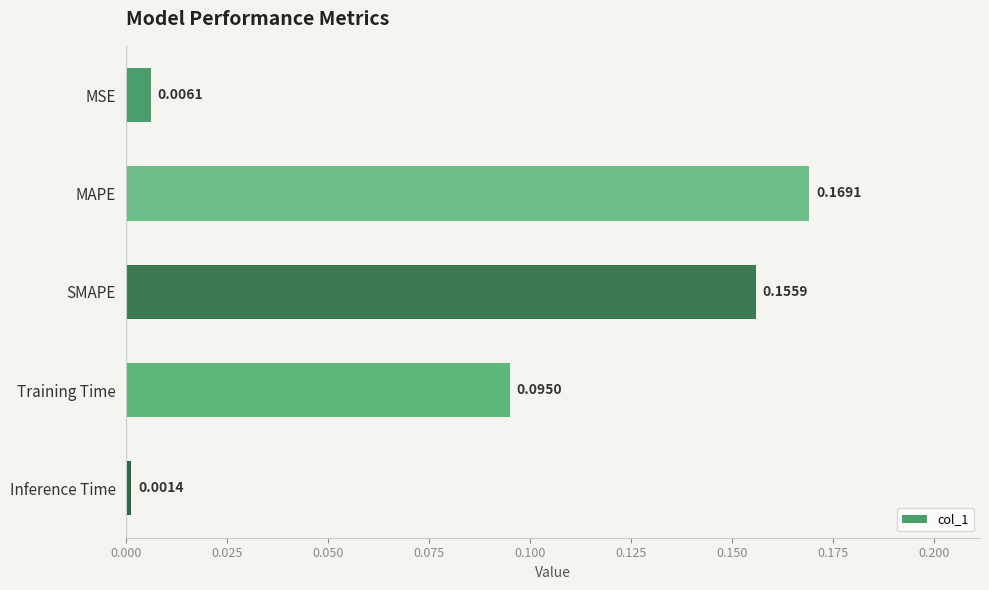

List the labels in order of value, largest first.

MAPE, SMAPE, Training Time, MSE, Inference Time